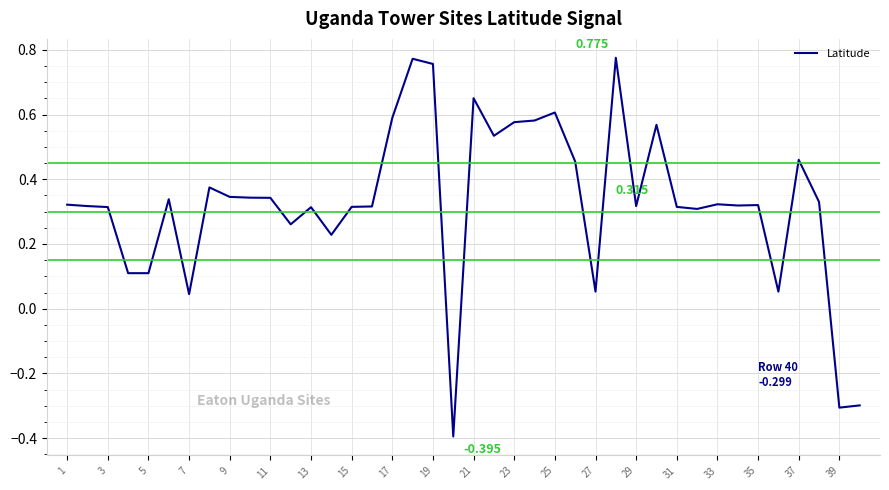

What is the maximum value shown in the chart?

0.8